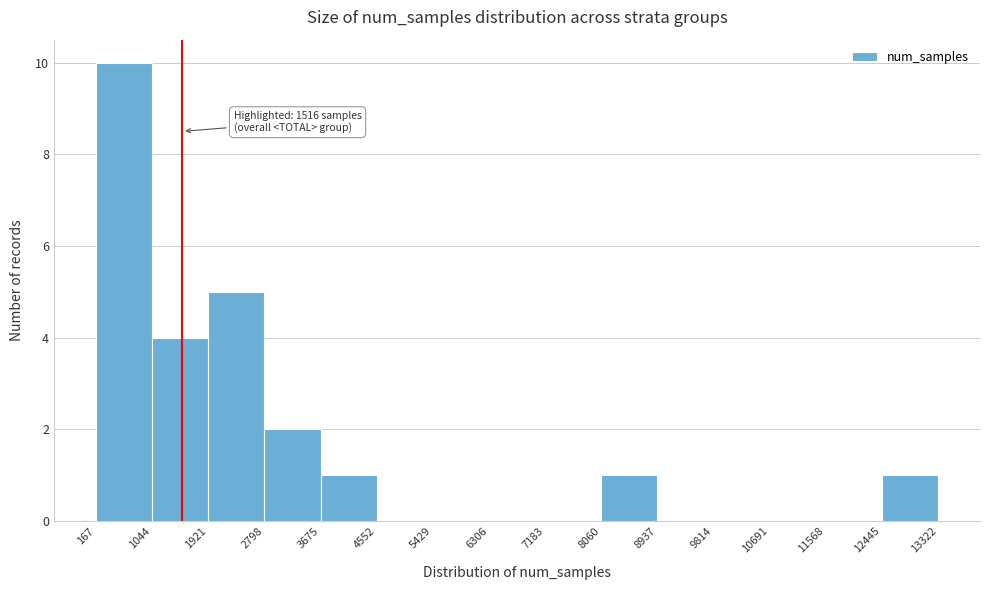

Over which range of the x-axis is the bar tallest?

167 to 1044